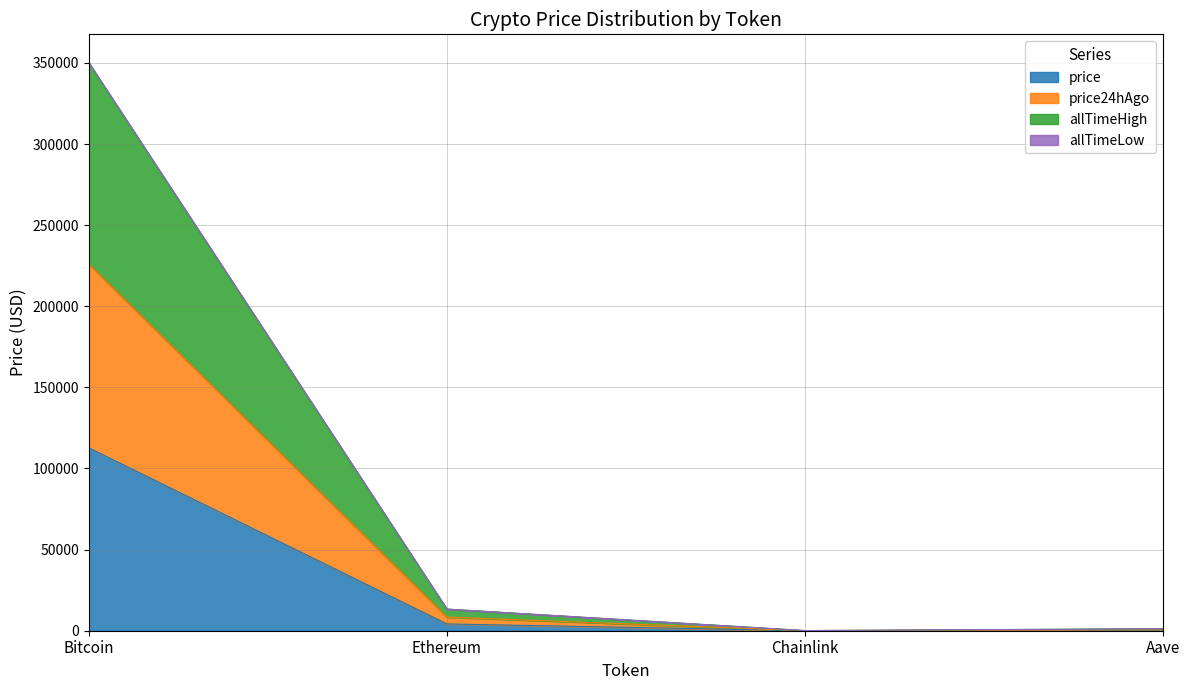

What is the maximum value for price?

112734.0